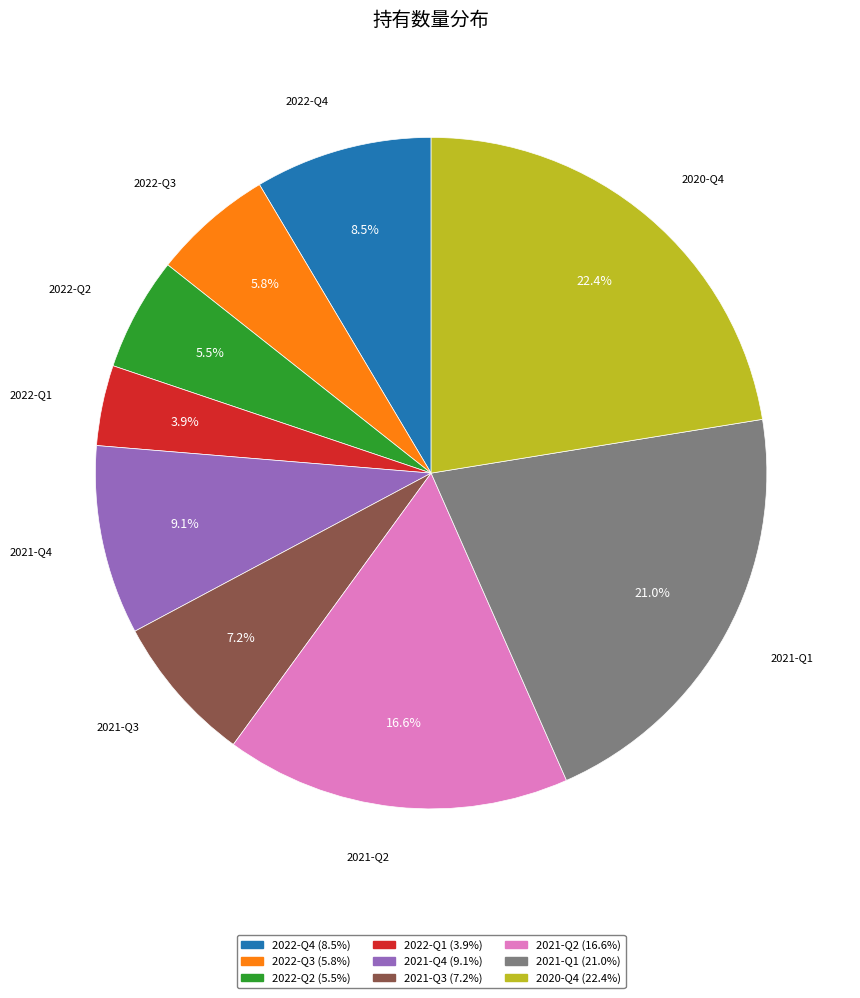

Does any single category account for the majority?

No